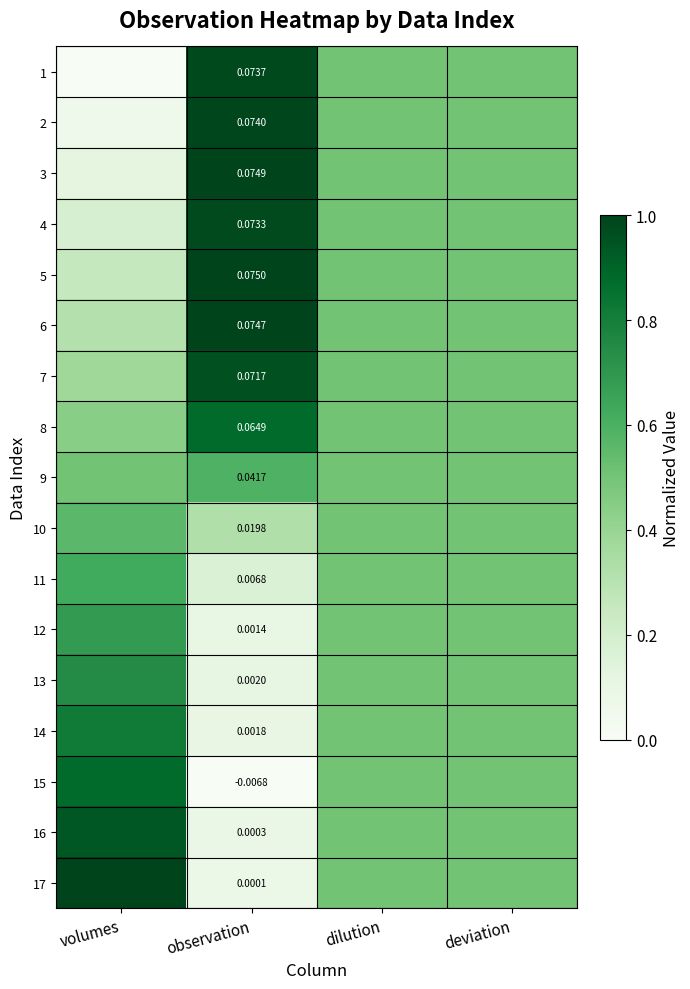

The 17 series shows 0.1 at observation. True or false?

False